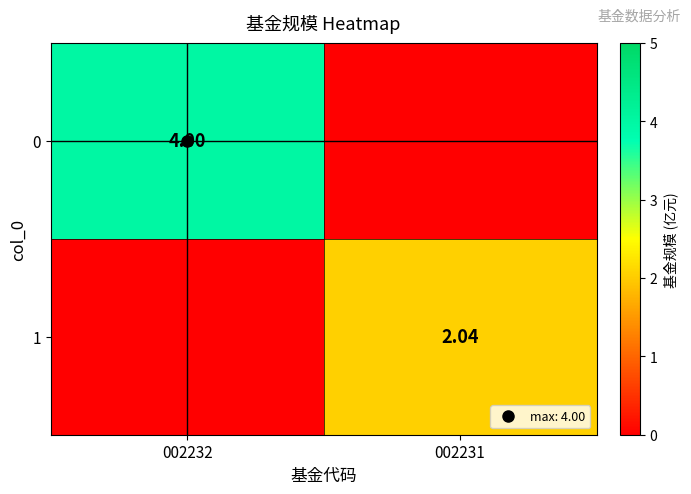

How many values in 1 are above zero?

1